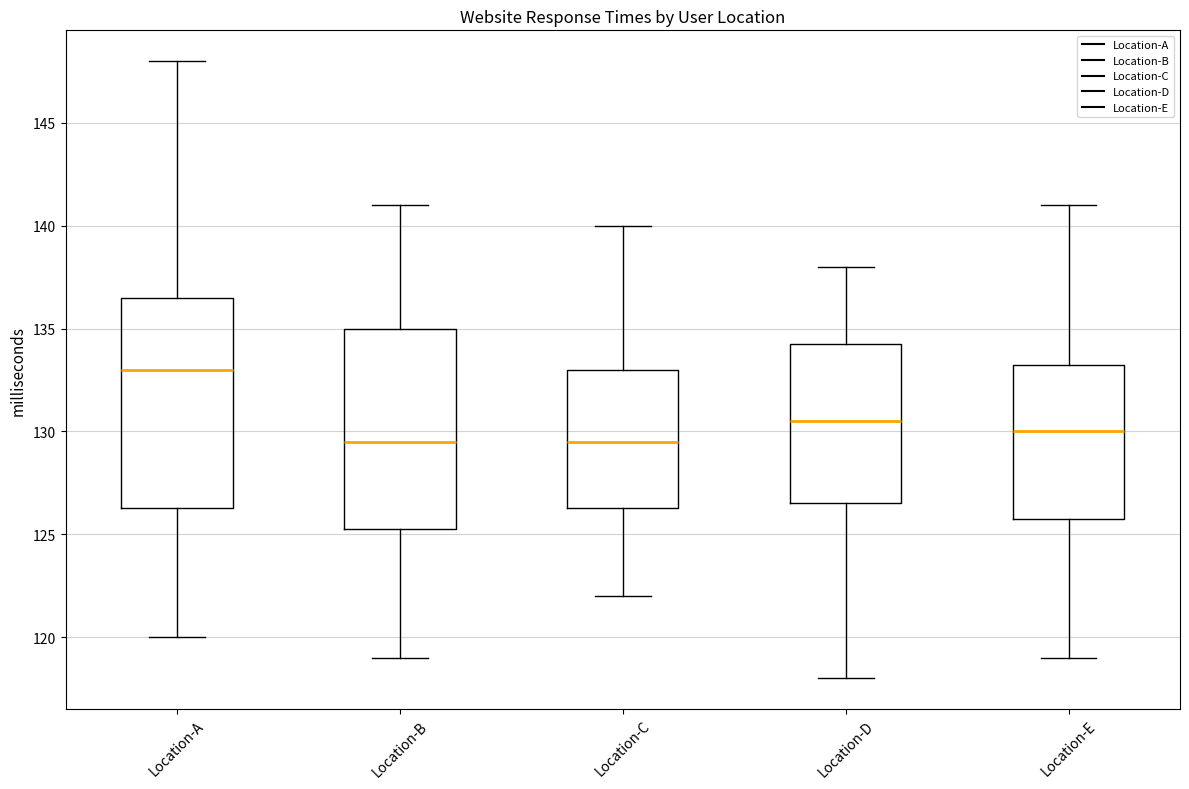

Reading left to right, transcribe this box plot: for each box, give where its median line is, the range the box spans, and where its two whiskers end, as read against the y-axis. The values are not printed on the chart, so give them approximately, as read against the axis.

Location-A: median 133.0, box 126.5 to 136.5, whiskers 120.0 to 148.0
Location-B: median 129.5, box 125.5 to 135.0, whiskers 119.0 to 141.0
Location-C: median 129.5, box 126.5 to 133.0, whiskers 122.0 to 140.0
Location-D: median 130.5, box 126.5 to 134.5, whiskers 118.0 to 138.0
Location-E: median 130.0, box 126.0 to 133.5, whiskers 119.0 to 141.0